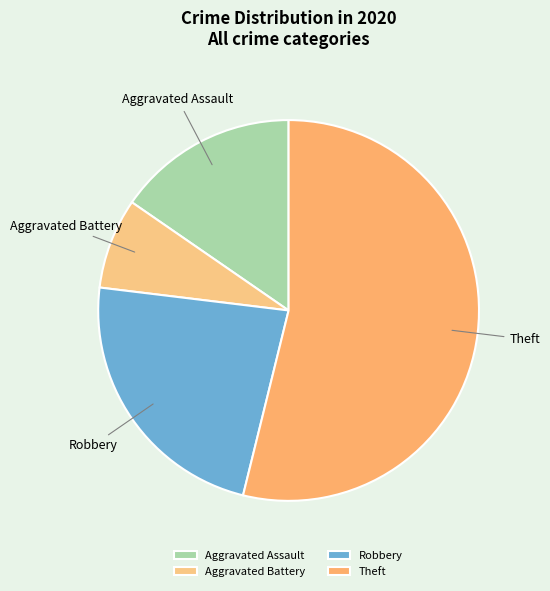

What is the majority slice?

Theft